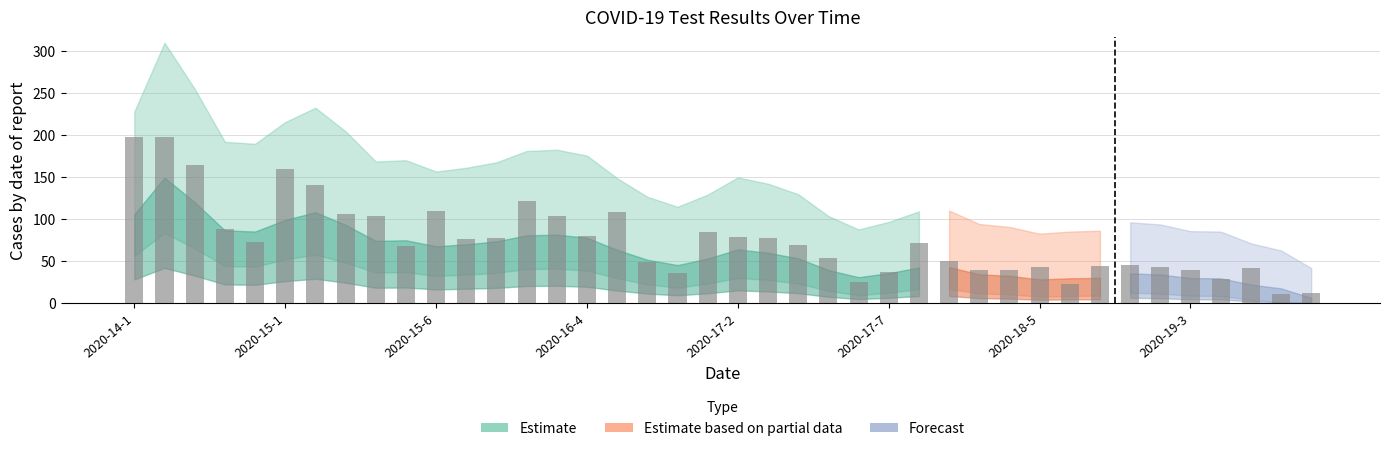

What is the greatest value displayed?

198